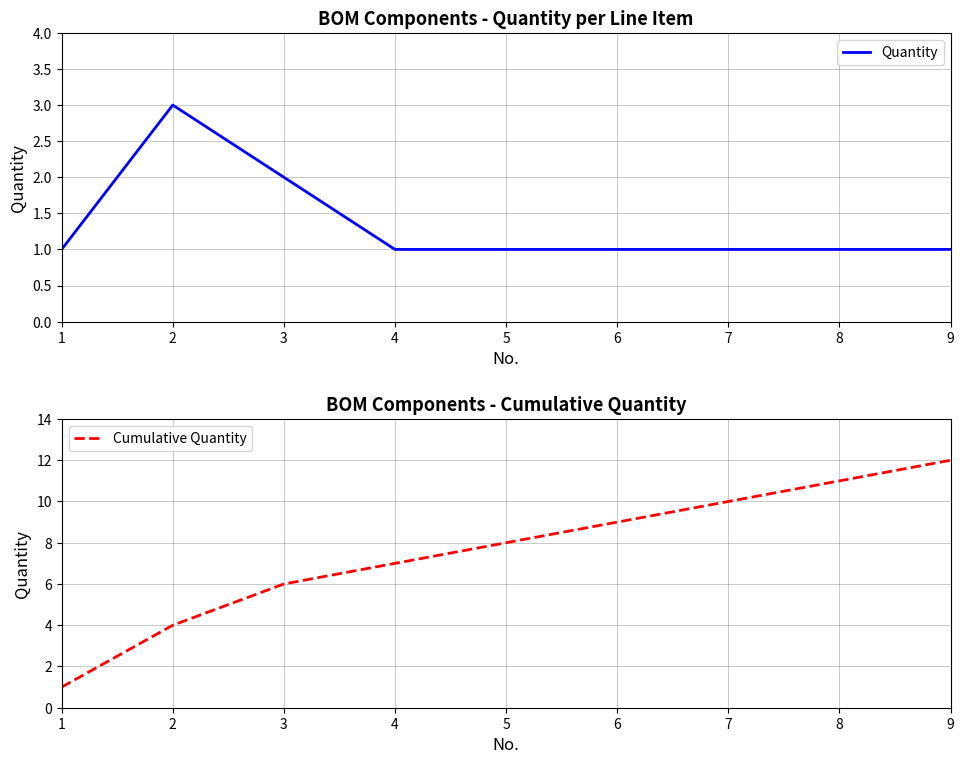

In Quantity, how many points are higher than both neighbors (excluding endpoints)?

1